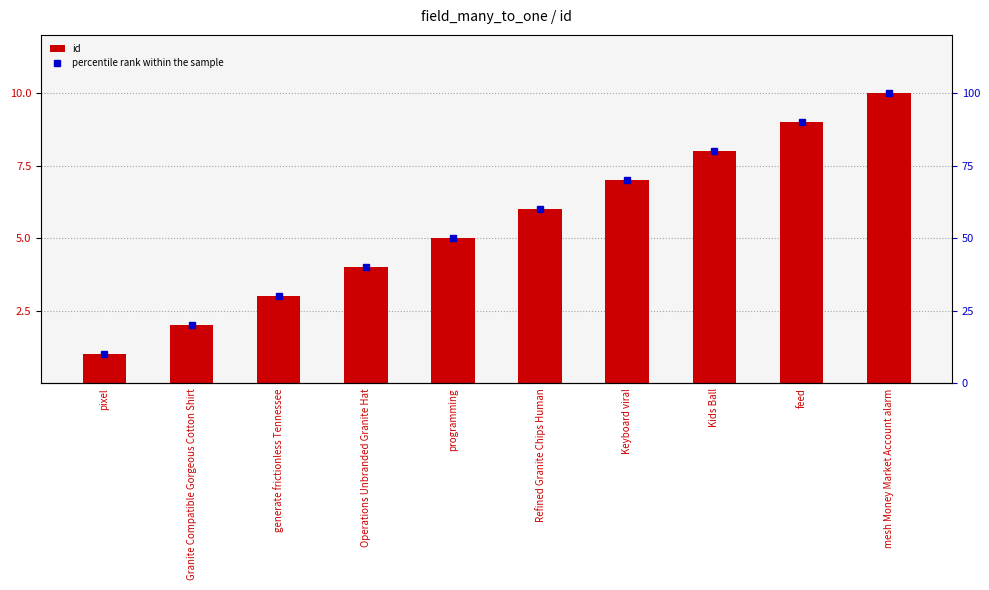

What are all the series names shown in the legend?

id, percentile rank within the sample